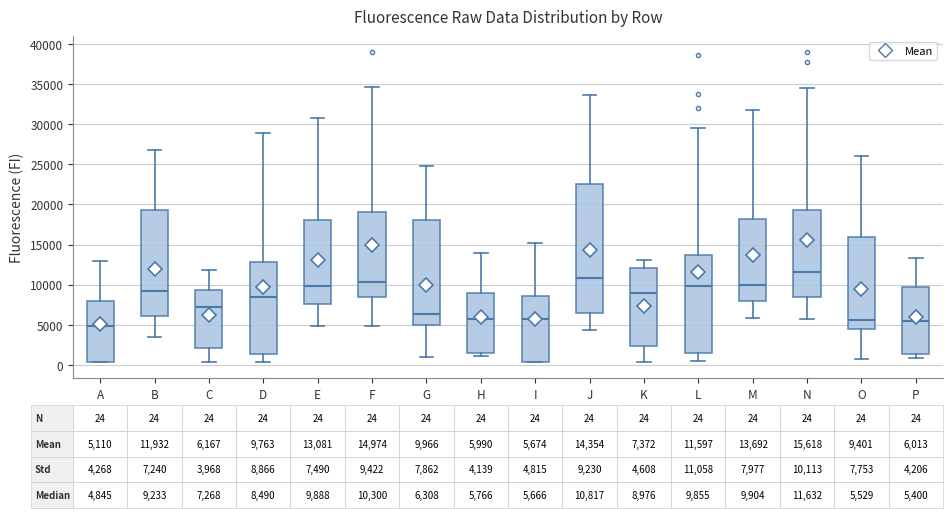

Which box is the tallest, from its lower edge to its upper edge?

J